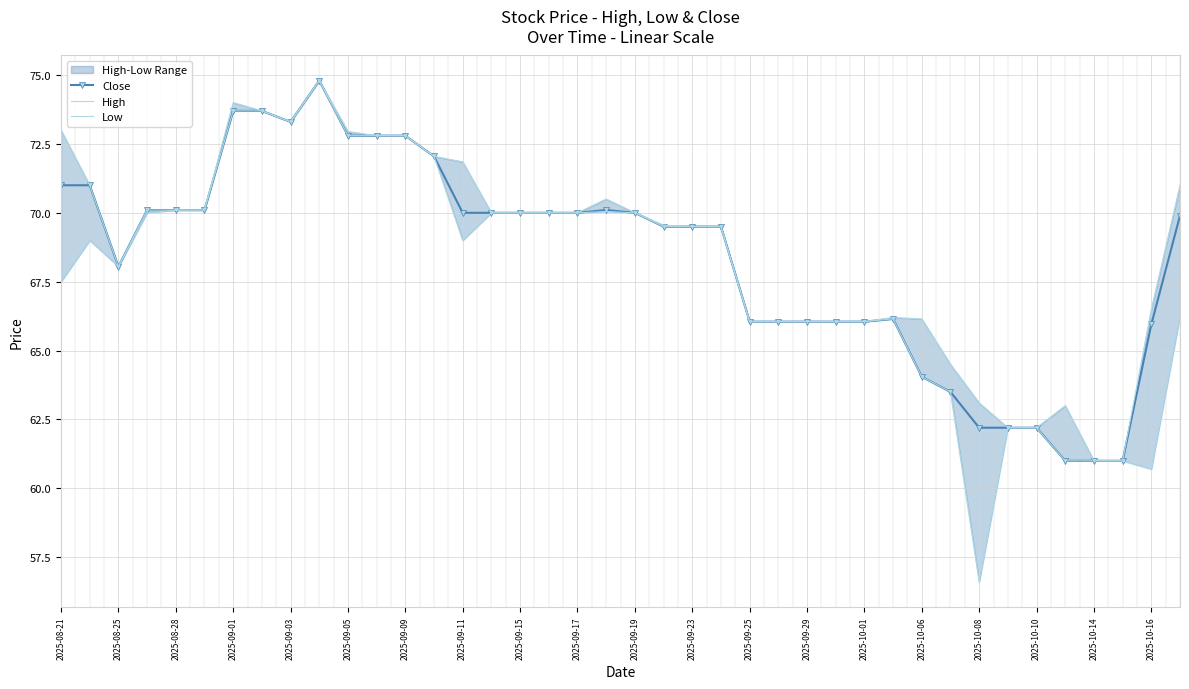

What is the maximum value for Close?

74.8